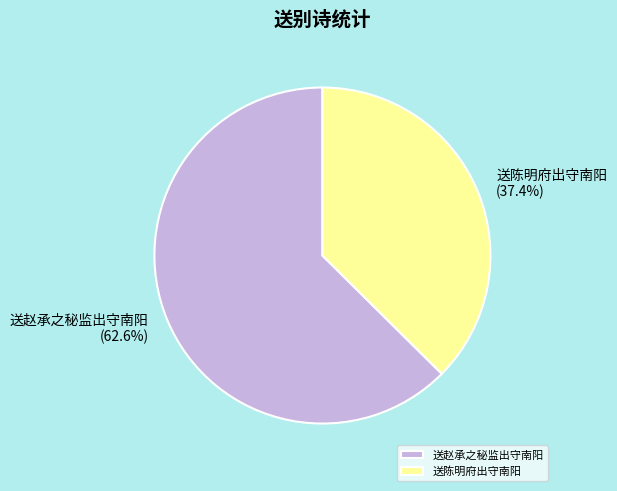

Which category has the biggest portion of the pie?

送赵承之秘监出守南阳